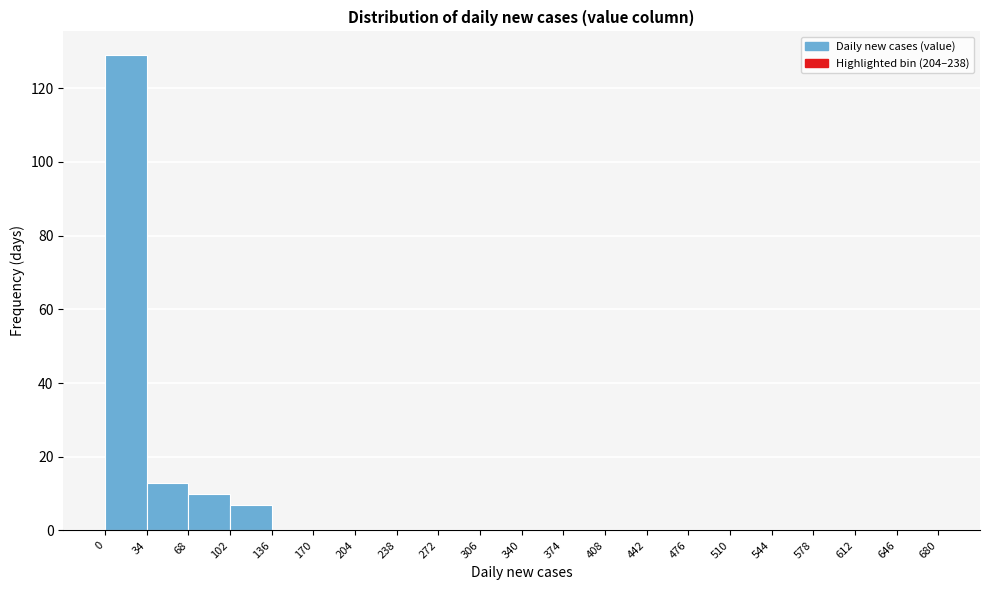

Reading left to right, transcribe this chart: for each bar, give the range it covers on the x-axis and its height. The values are not printed on the chart, so give them approximately, as read against the axis.

0 to 34: 130
34 to 68: 14
68 to 102: 10
102 to 136: 8
136 to 170: 0
170 to 204: 0
204 to 238: 0
238 to 272: 0
272 to 306: 0
306 to 340: 0
340 to 374: 0
374 to 408: 0
408 to 442: 0
442 to 476: 0
476 to 510: 0
510 to 544: 0
544 to 578: 0
578 to 612: 0
612 to 646: 0
646 to 680: 0